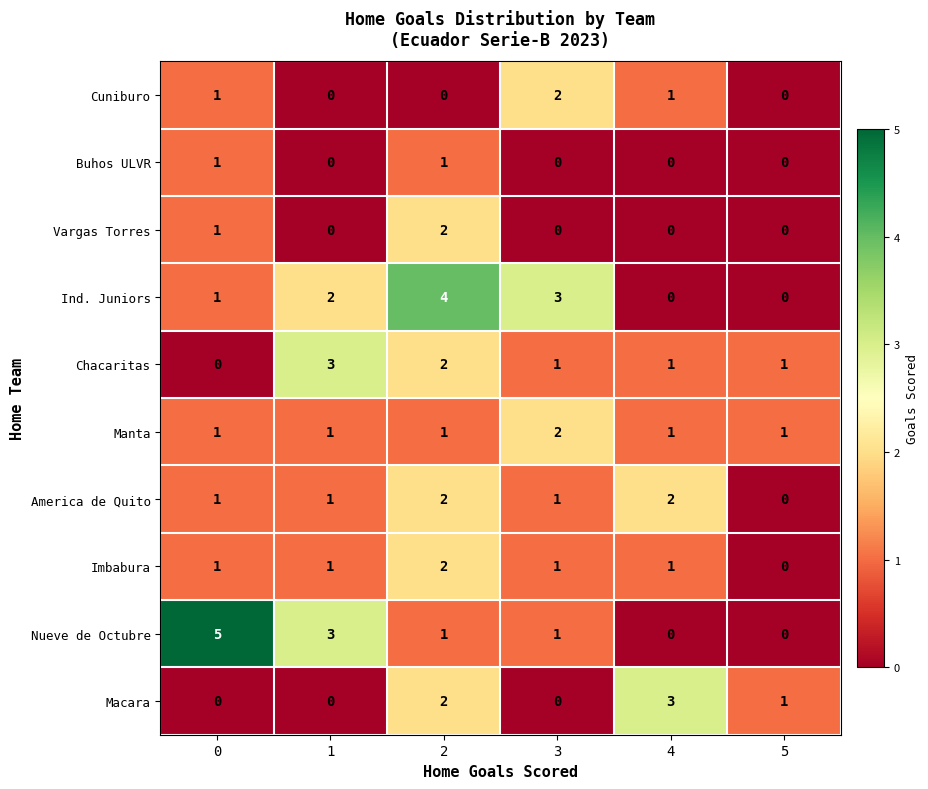

At which label does Cuniburo reach its peak?

3